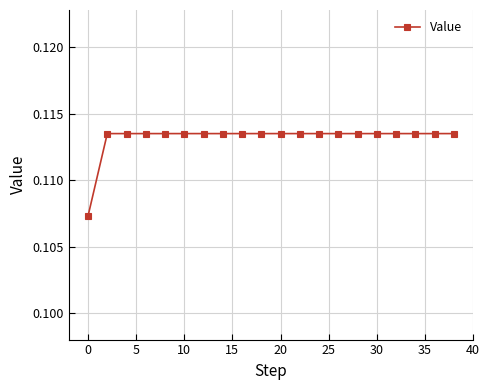

How many values are between 0 and 1?

20